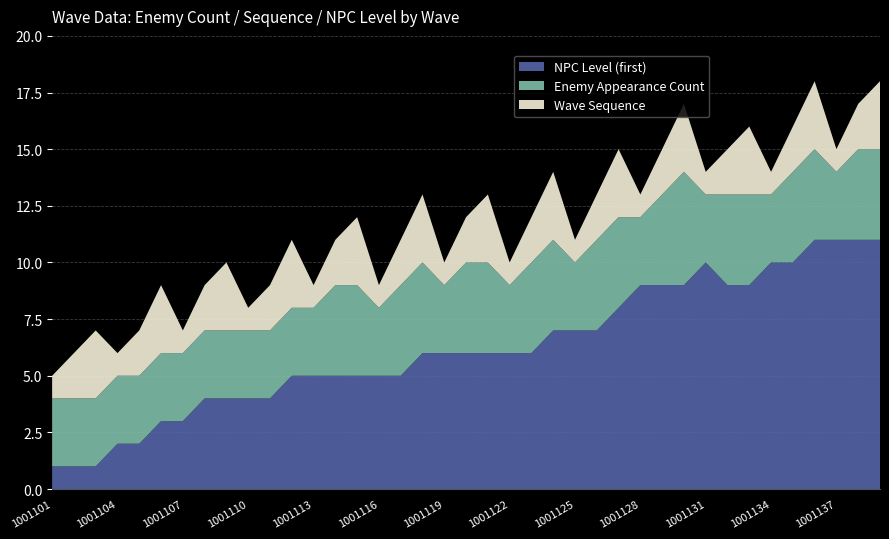

Reading right to left, list all the values displayed in this chart.

wave_sequence: 1001139=3	1001138=2	1001137=1	1001136=3	1001135=2	1001134=1	1001133=3	1001132=2	1001131=1	1001130=3	1001129=2	1001128=1	1001127=3	1001126=2	1001125=1	1001124=3	1001123=2	1001122=1	1001121=3	1001120=2	1001119=1	1001118=3	1001117=2	1001116=1	1001115=3	1001114=2	1001113=1	1001112=3	1001111=2	1001110=1	1001109=3	1001108=2	1001107=1	1001106=3	1001105=2	1001104=1	1001103=3	1001102=2	1001101=1
enemy_appearance_count: 1001139=4	1001138=4	1001137=3	1001136=4	1001135=4	1001134=3	1001133=4	1001132=4	1001131=3	1001130=5	1001129=4	1001128=3	1001127=4	1001126=4	1001125=3	1001124=4	1001123=4	1001122=3	1001121=4	1001120=4	1001119=3	1001118=4	1001117=4	1001116=3	1001115=4	1001114=4	1001113=3	1001112=3	1001111=3	1001110=3	1001109=3	1001108=3	1001107=3	1001106=3	1001105=3	1001104=3	1001103=3	1001102=3	1001101=3
npc_levels_first: 1001139=11	1001138=11	1001137=11	1001136=11	1001135=10	1001134=10	1001133=9	1001132=9	1001131=10	1001130=9	1001129=9	1001128=9	1001127=8	1001126=7	1001125=7	1001124=7	1001123=6	1001122=6	1001121=6	1001120=6	1001119=6	1001118=6	1001117=5	1001116=5	1001115=5	1001114=5	1001113=5	1001112=5	1001111=4	1001110=4	1001109=4	1001108=4	1001107=3	1001106=3	1001105=2	1001104=2	1001103=1	1001102=1	1001101=1